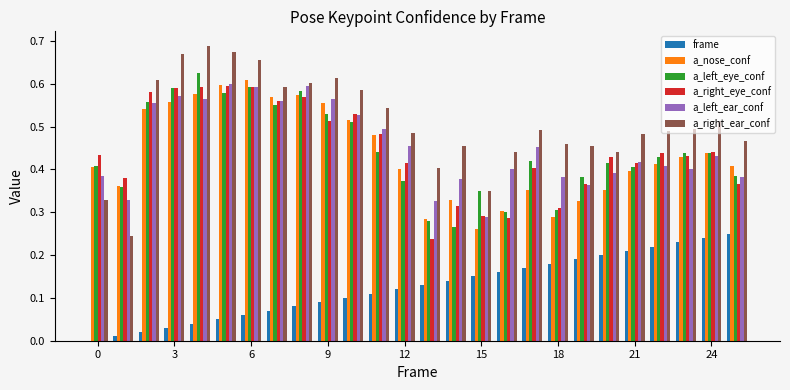

Which series has the largest total across all categories?

a_right_ear_conf